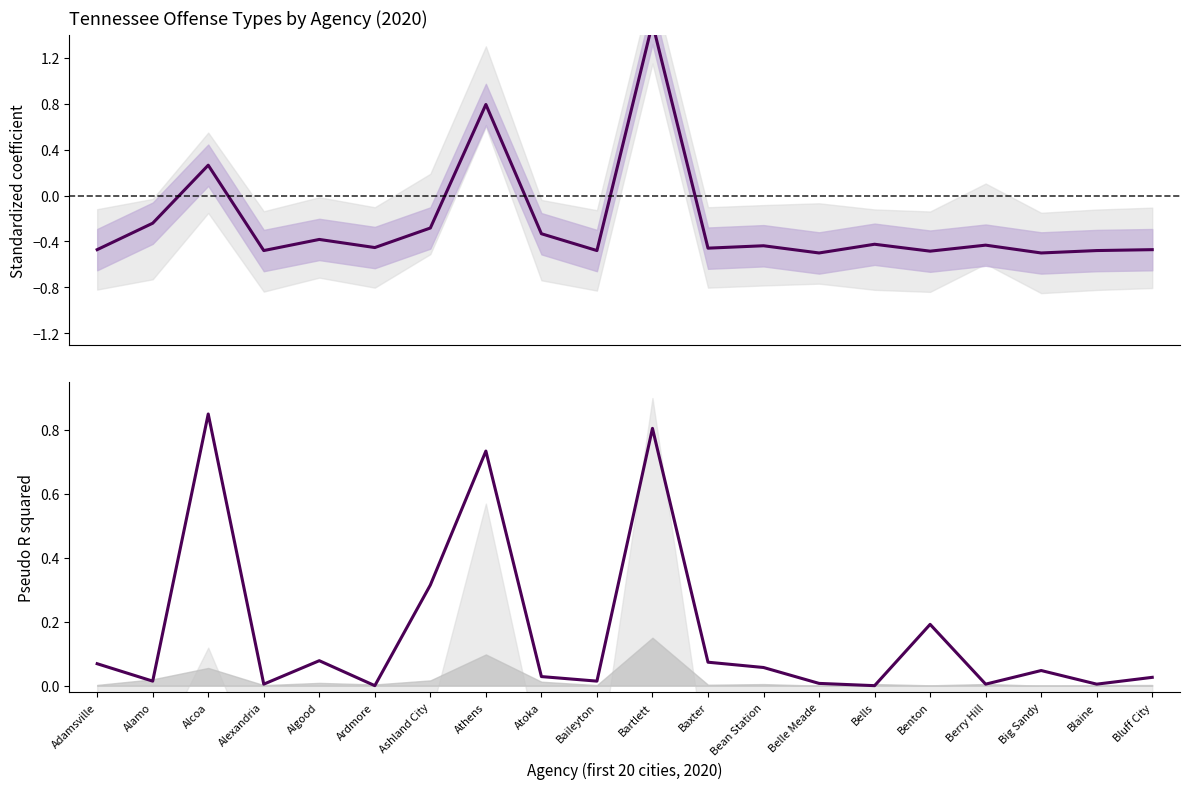

Read the Crimes Against Persons value at Alexandria.

-0.5